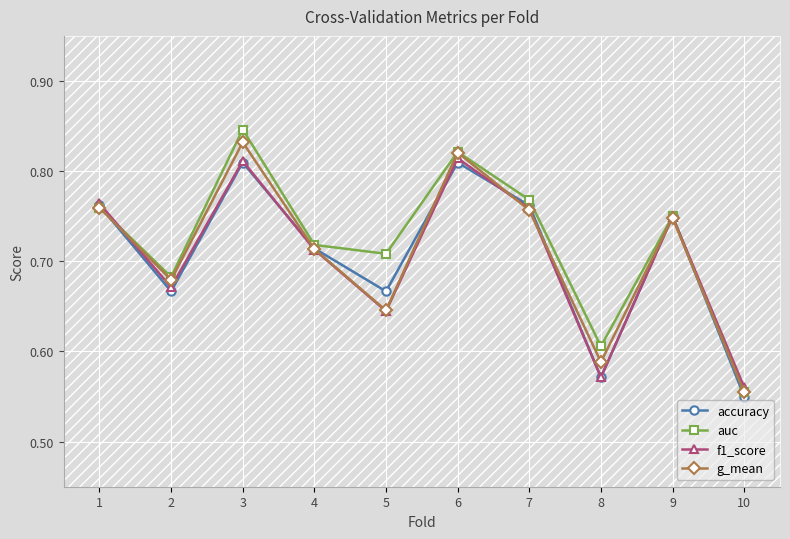

Where is accuracy nearest to the value 0?

10